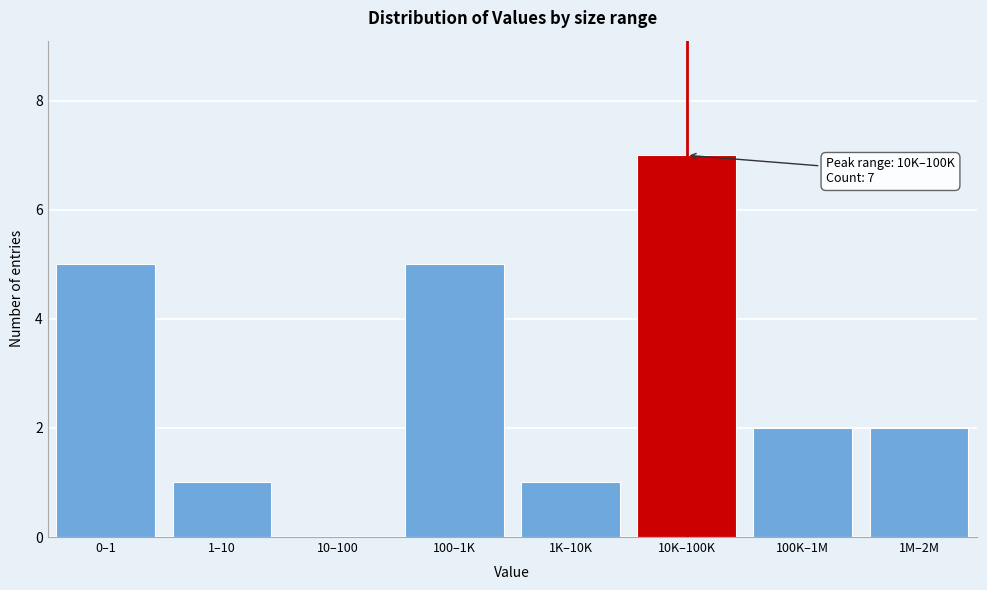

Reading right to left, transcribe all the data shown in this chart.

1M–2M=2	100K–1M=2	10K–100K=7	1K–10K=1	100–1K=5	10–100=0	1–10=1	0–1=5